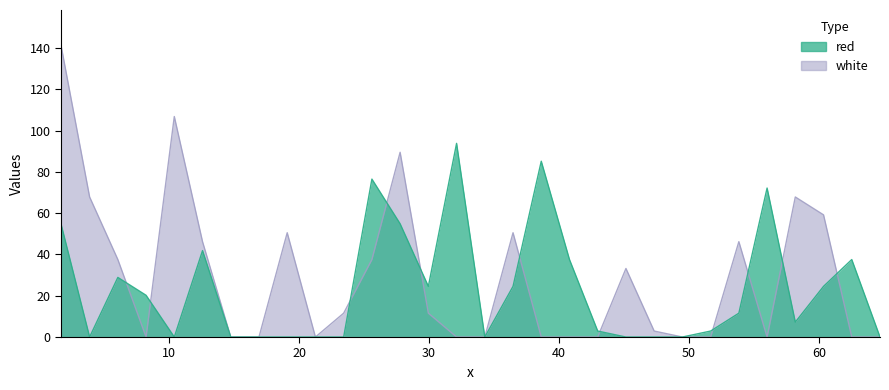

Does the chart display data point markers on the line(s)?

No